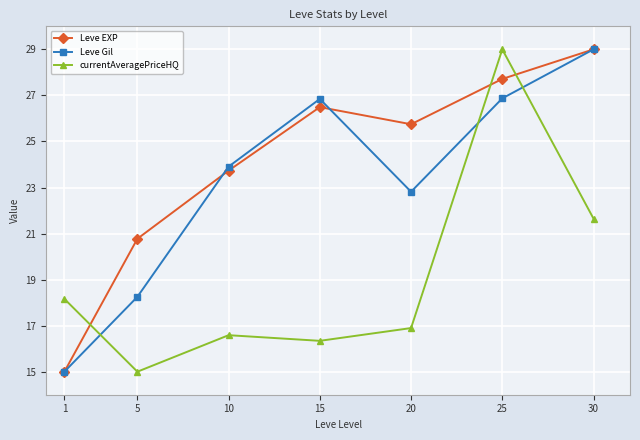

The Leve EXP series shows 12.0 at 30. True or false?

False